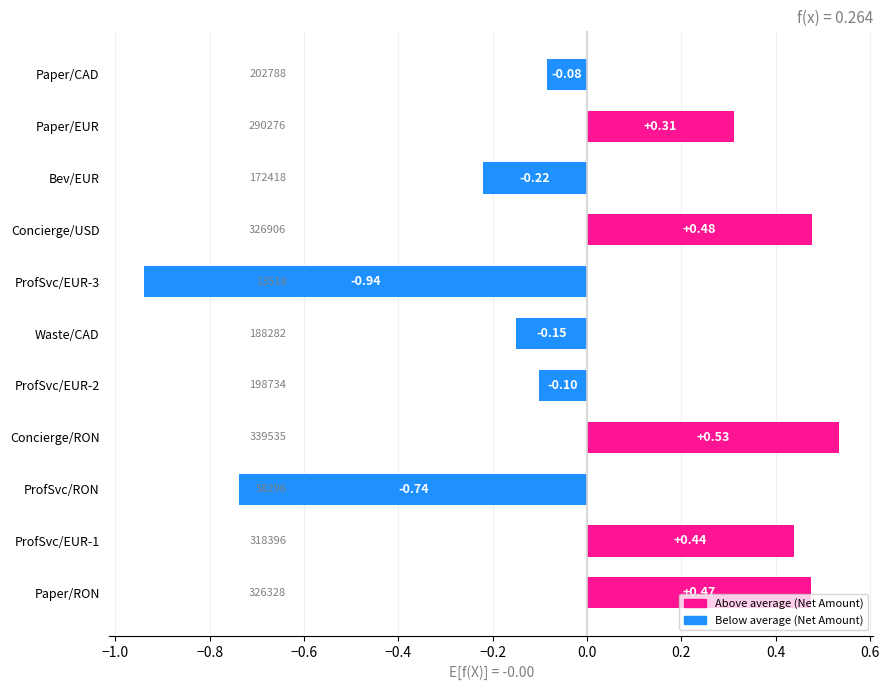

At which label is the value closest to 0?

Paper/CAD